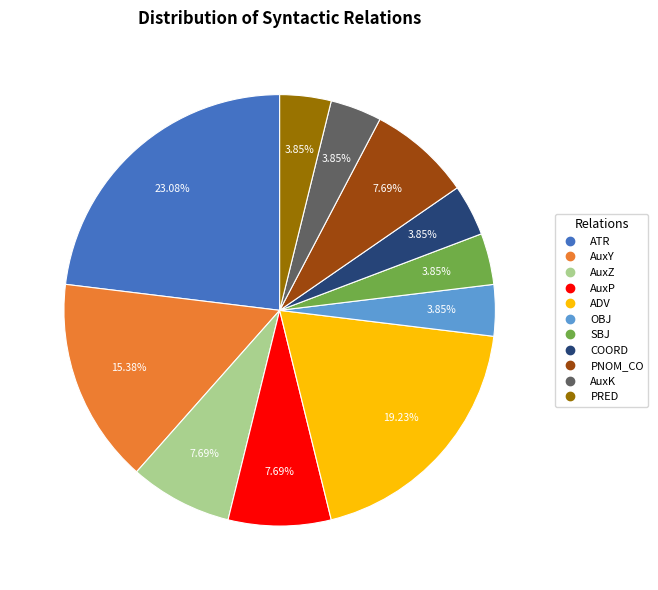

To the nearest percent, what portion does AuxP represent?

8%